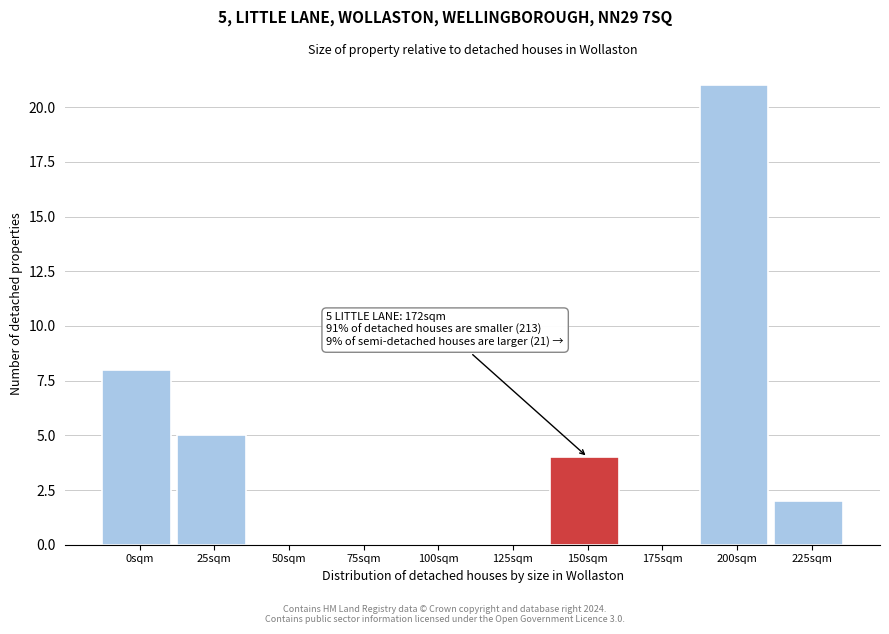

Reading left to right, extract all data points from this chart.

0sqm=8	25sqm=5	50sqm=0	75sqm=0	100sqm=0	125sqm=0	150sqm=4	175sqm=0	200sqm=21	225sqm=2